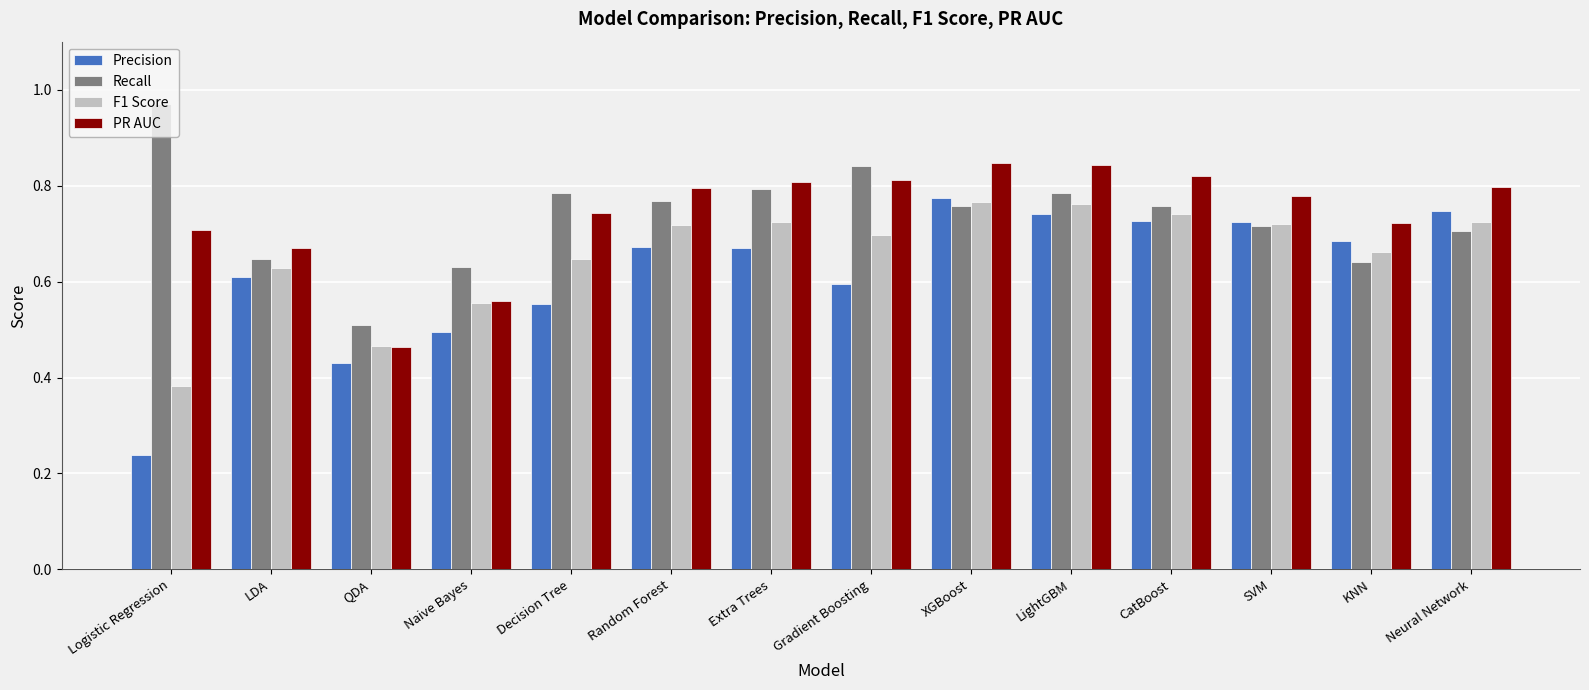

What is the label of the 5th bar from the right?

LightGBM